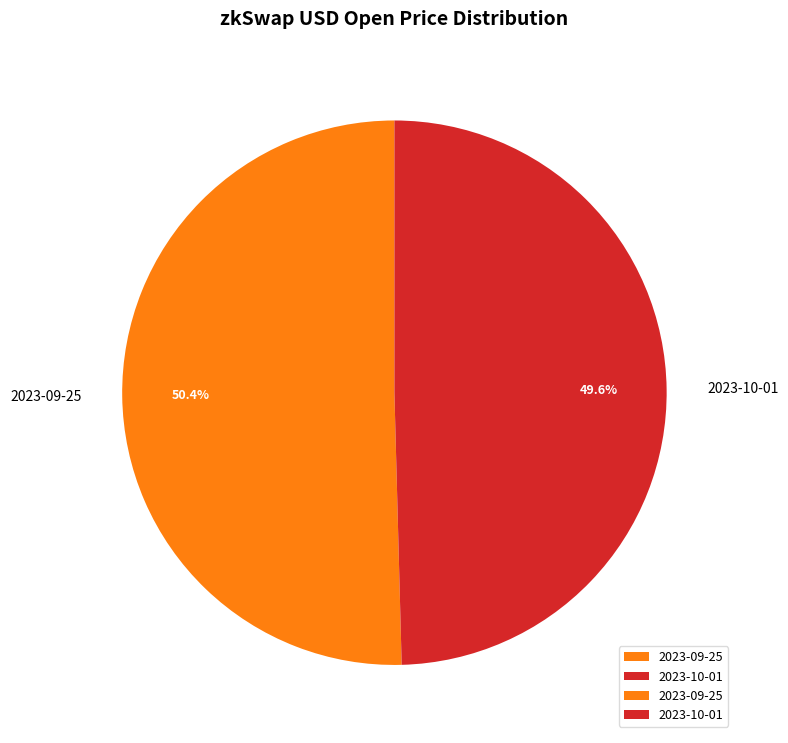

Count the number of slices in the pie.

2